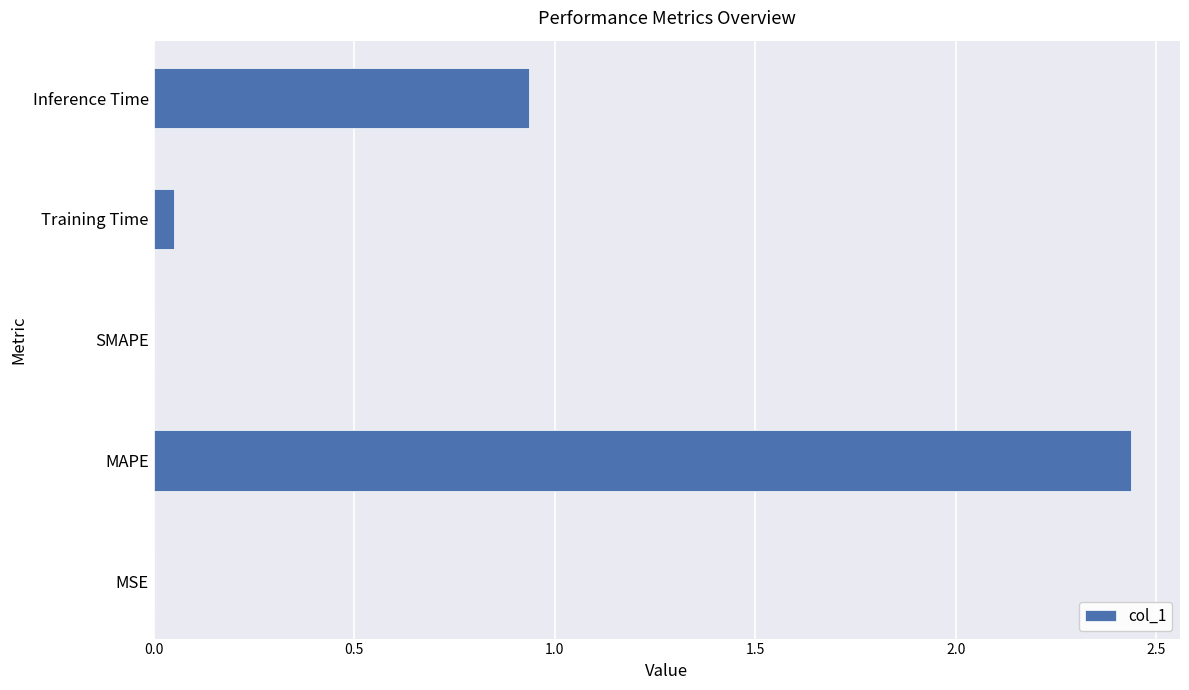

What is the sum of all values?

3.4